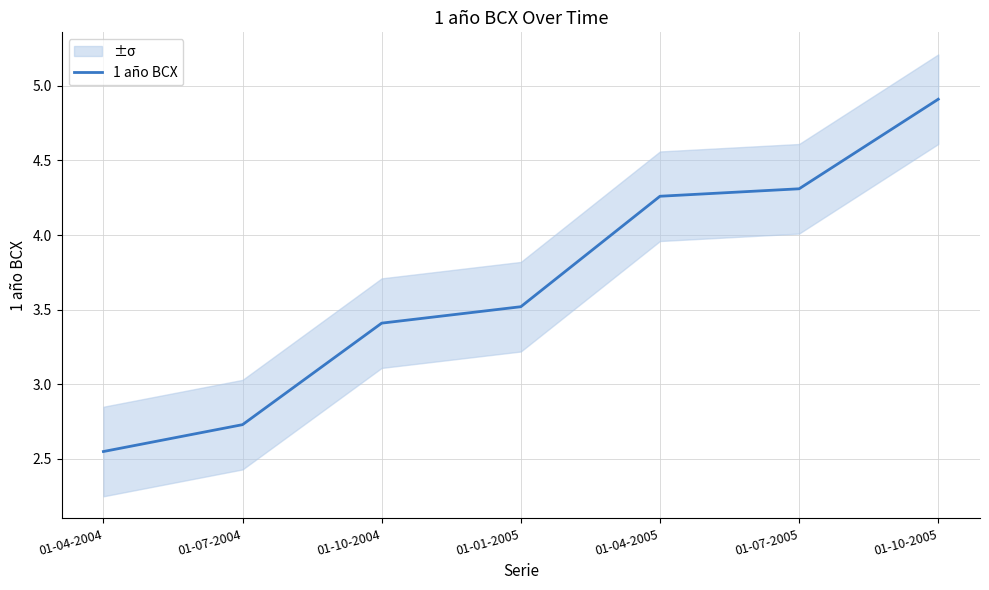

Which category has the lowest value across all series?

01-04-2004